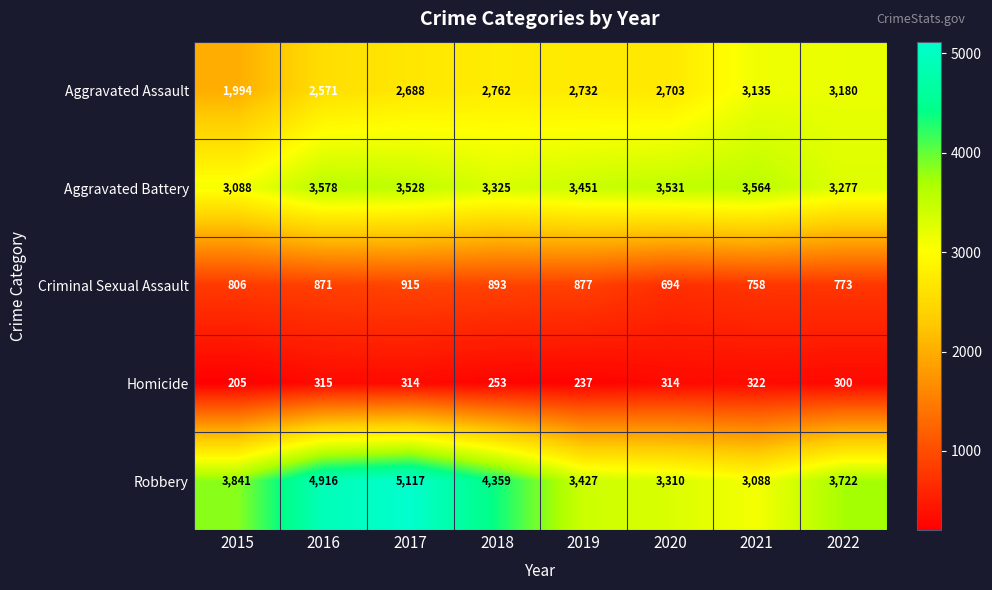

What is the sum of all Aggravated Battery values?

27342